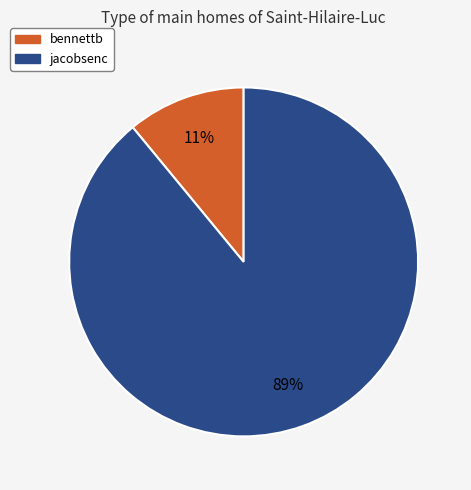

Approximately how many times larger is the value at jacobsenc compared to bennettb?

8.1